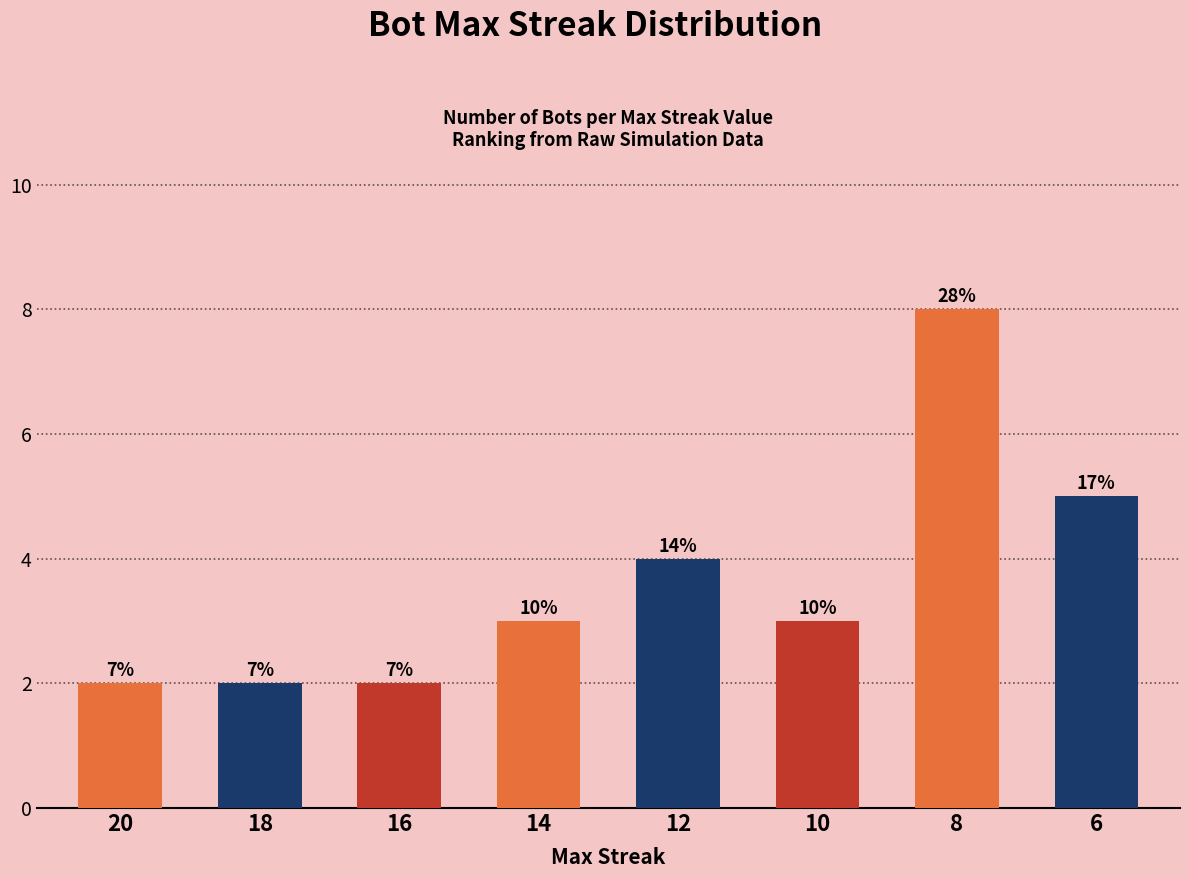

Reading left to right, transcribe all the data shown in this chart.

20=2	18=2	16=2	14=3	12=4	10=3	8=8	6=5